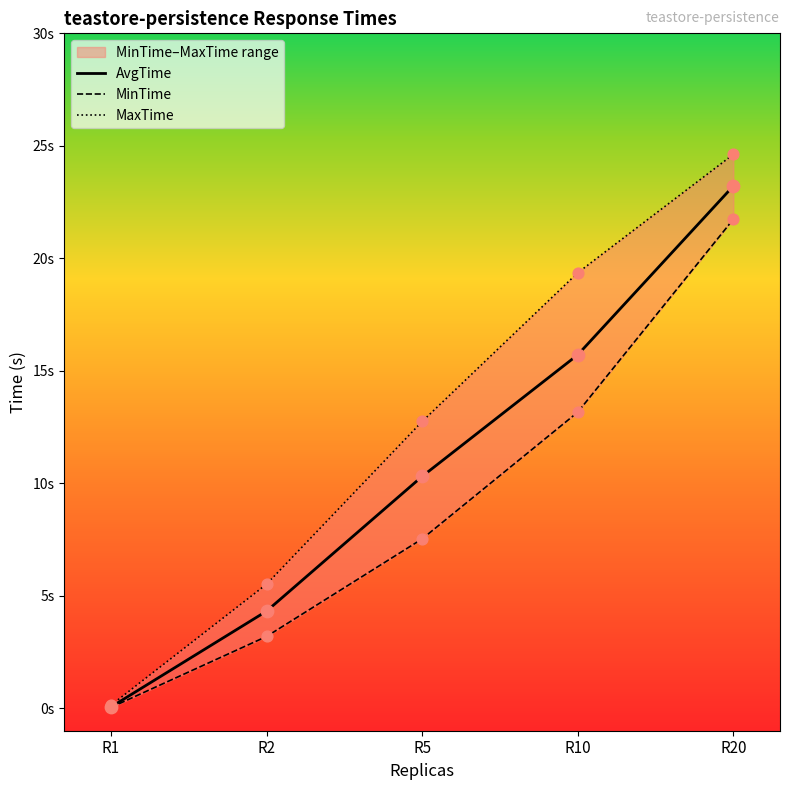

Is the value of MaxTime at R2 greater than the value of AvgTime at R20?

No